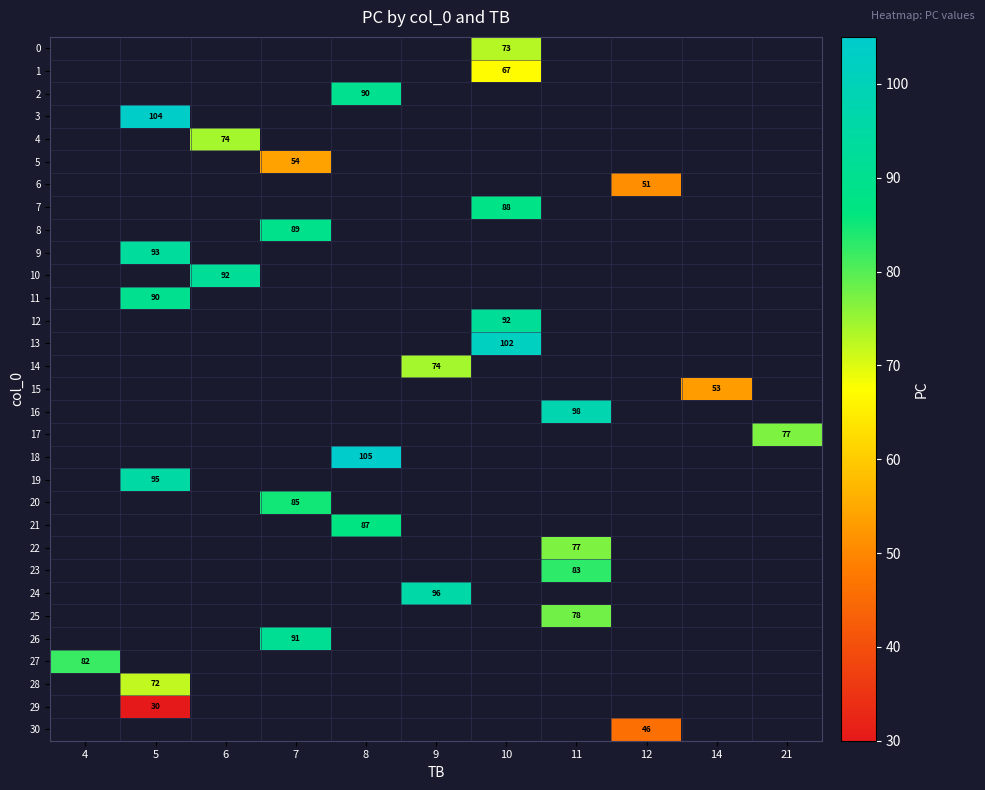

Between 6 and 10, which is larger?

10